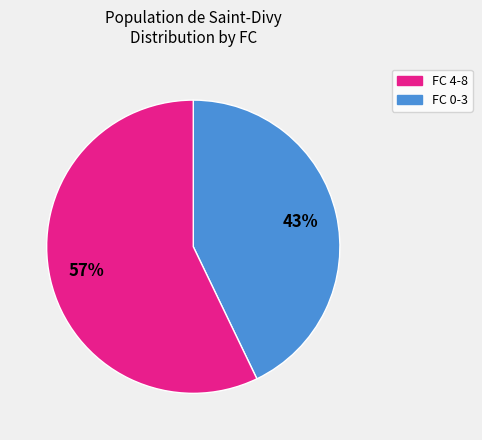

Does any single category account for the majority?

Yes